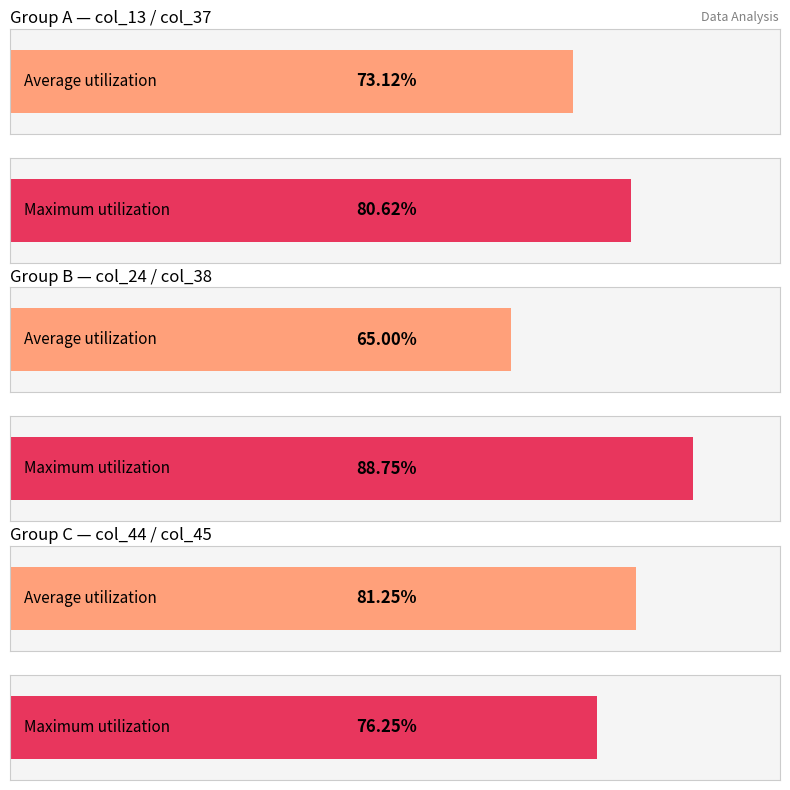

Which series changed the most between 16 and 18?

col_37